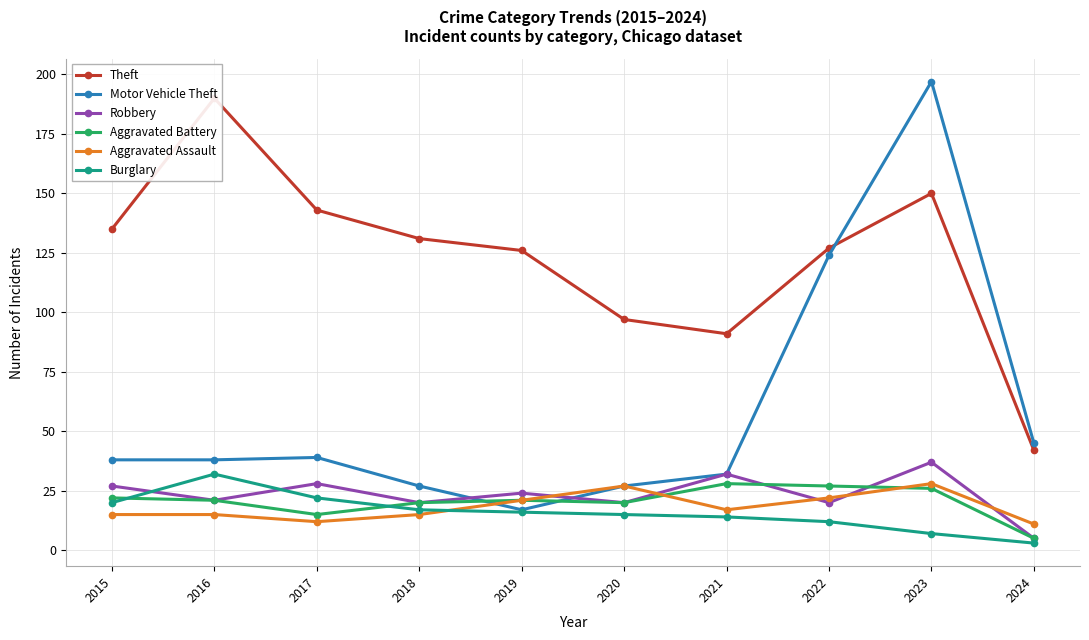

Reading right to left, list all the values displayed in this chart.

Theft: 42	150	127	91	97	126	131	143	190	135
Motor Vehicle Theft: 45	197	124	32	27	17	27	39	38	38
Robbery: 5	37	20	32	20	24	20	28	21	27
Aggravated Battery: 5	26	27	28	20	21	20	15	21	22
Aggravated Assault: 11	28	22	17	27	21	15	12	15	15
Burglary: 3	7	12	14	15	16	17	22	32	20